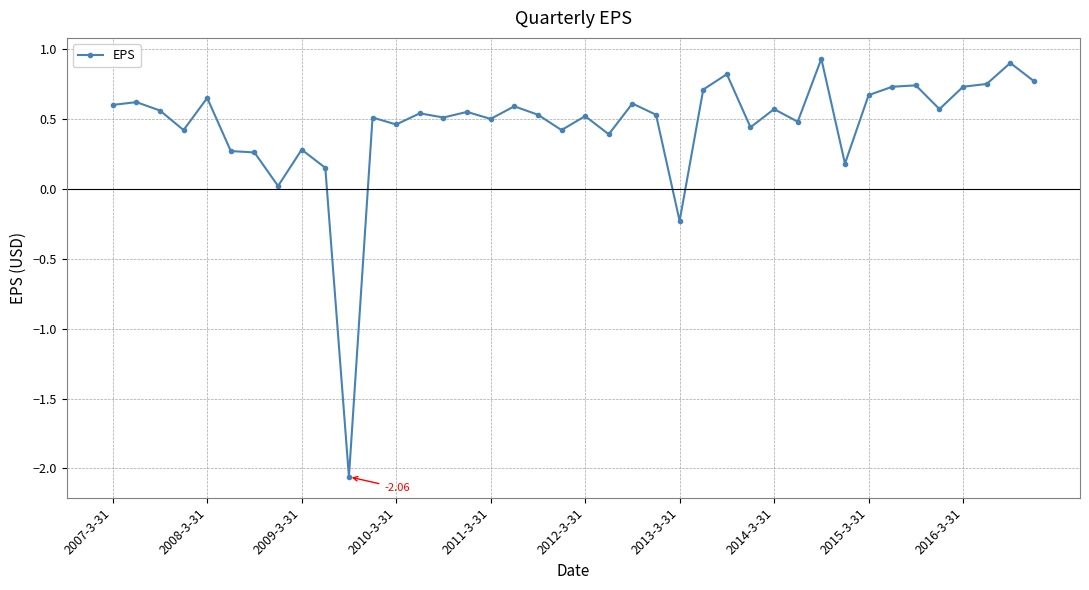

What is the difference between the maximum and minimum values?

3.0